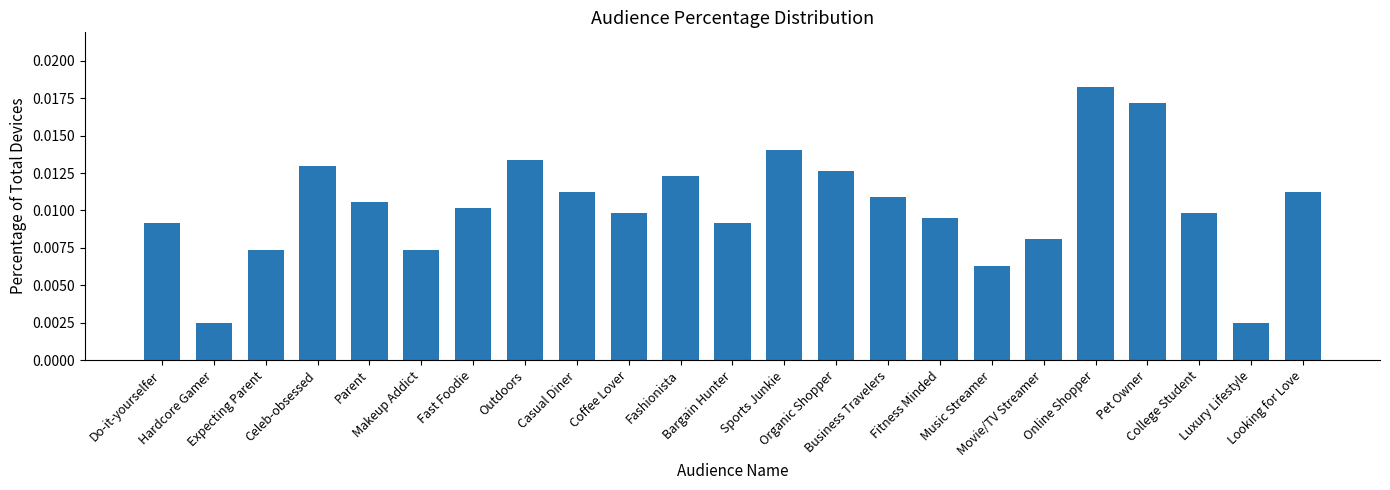

Which has a higher value, Pet Owner or Expecting Parent?

Pet Owner